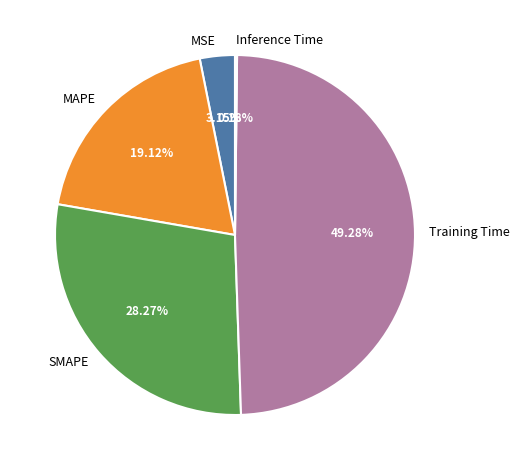

Approximately how many times larger is the value at SMAPE compared to Training Time?

0.6